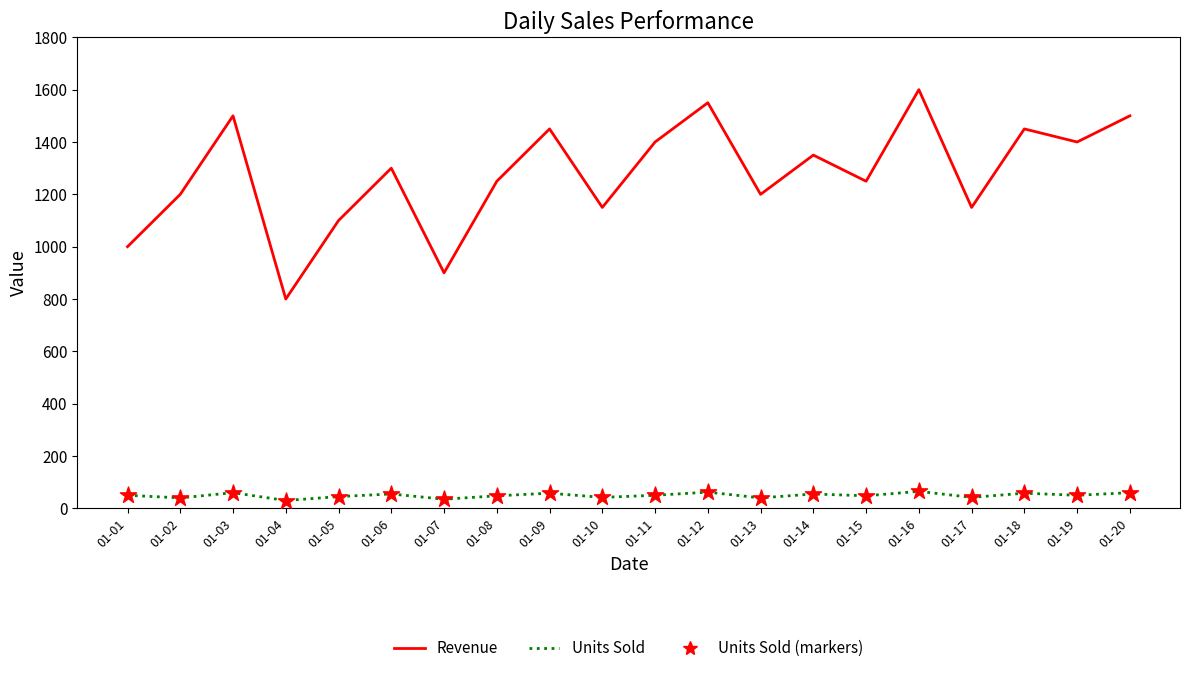

Rank the series by their maximum value, from highest to lowest.

Revenue, Units Sold